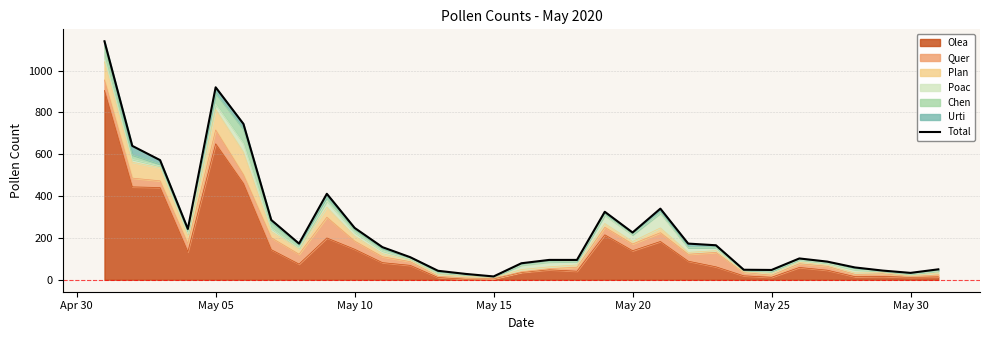

What is the smallest value displayed?

16